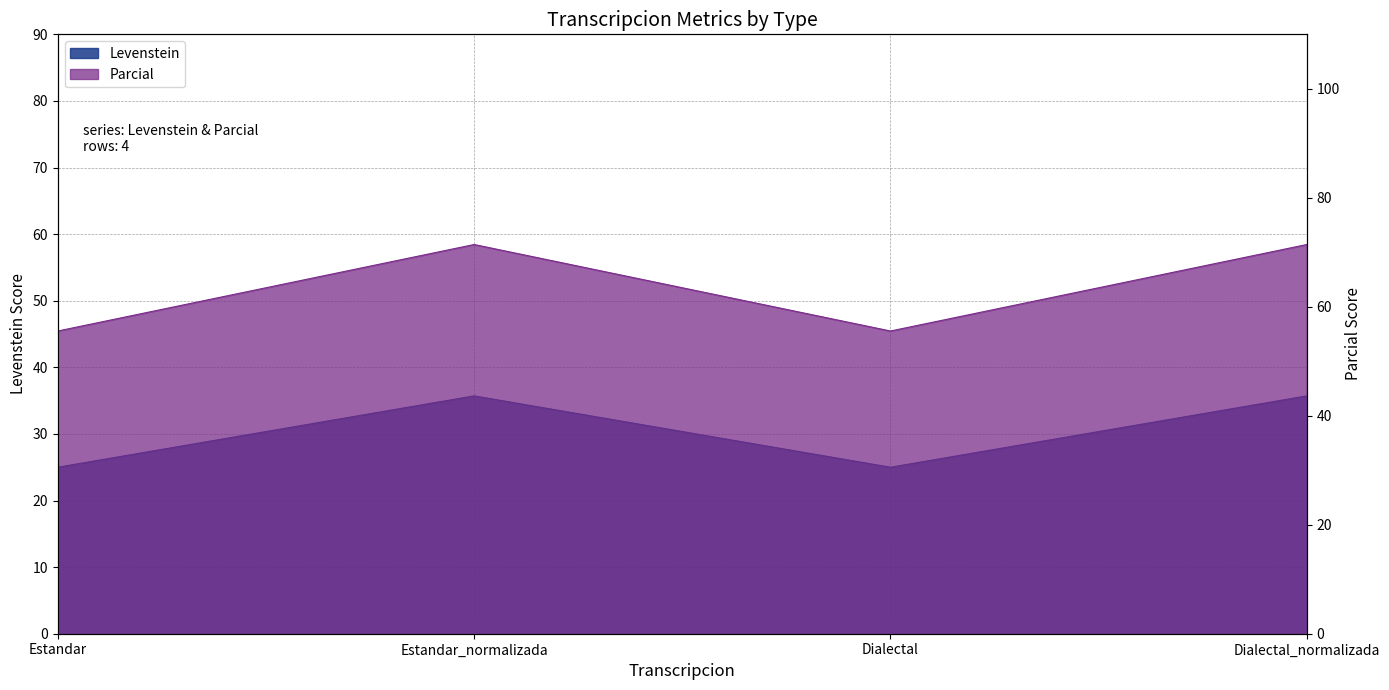

List the series in order of their peak value, lowest first.

Levenstein, Parcial